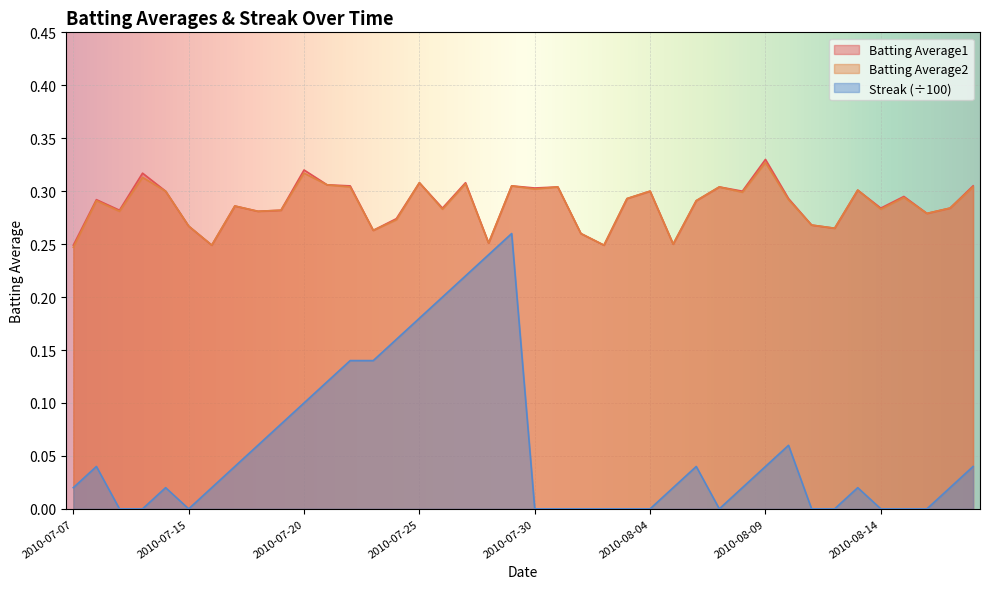

At how many categories does at least one series exceed 0?

40